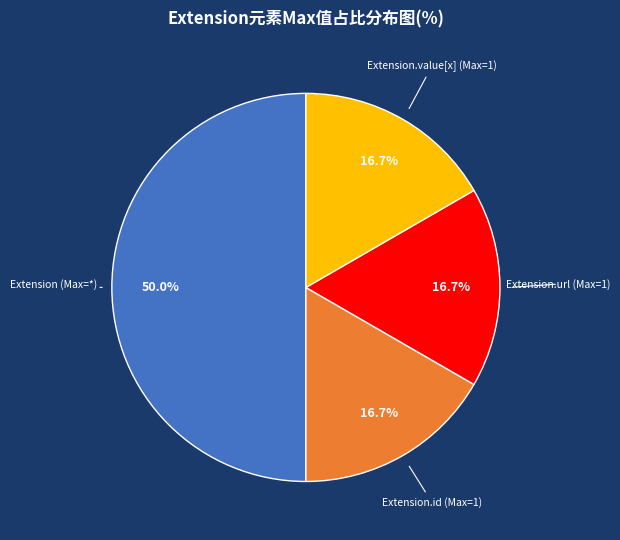

What is the largest slice in the pie chart?

Extension (Max=*)